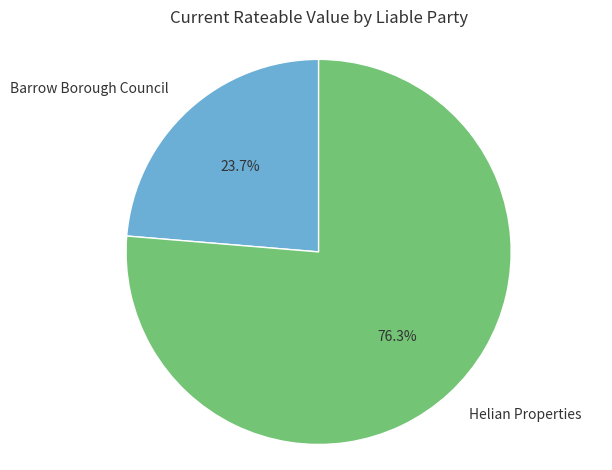

Is there a majority slice in this chart?

Yes